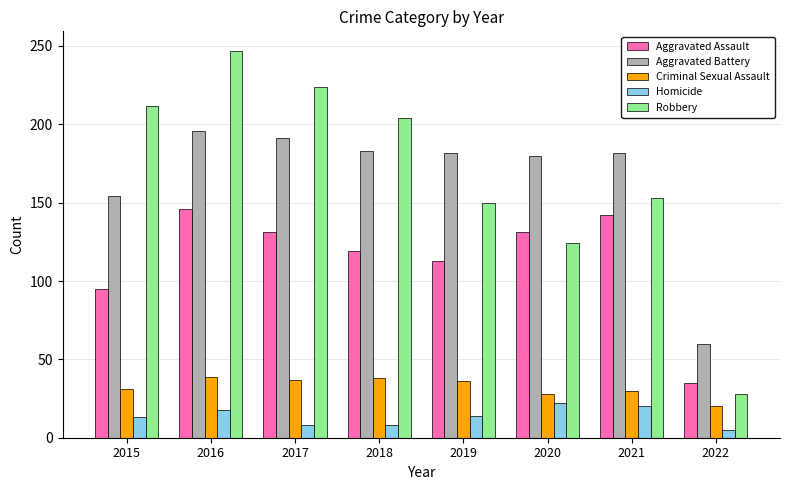

Is the value of Homicide at 2022 greater than the value of Robbery at 2019?

No